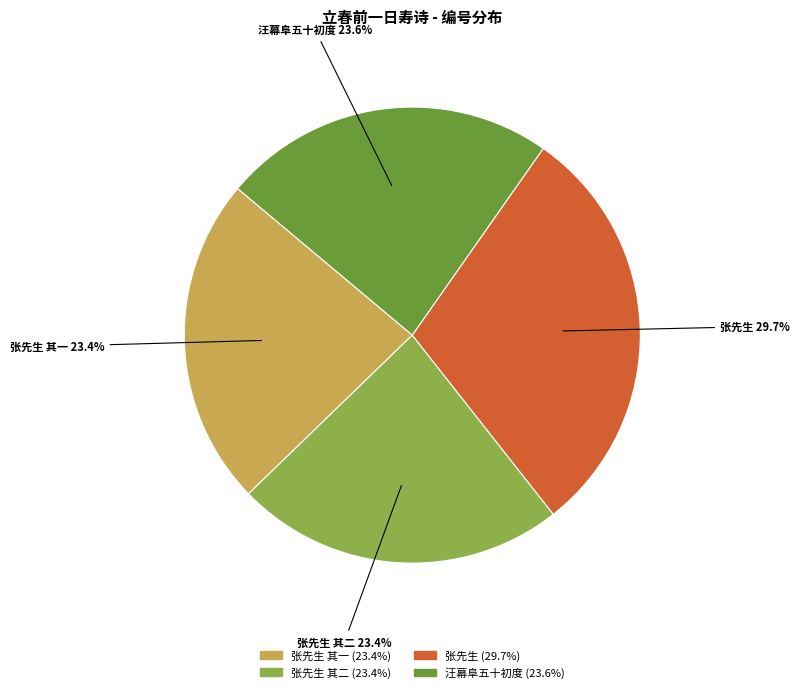

Is there a majority slice in this chart?

No